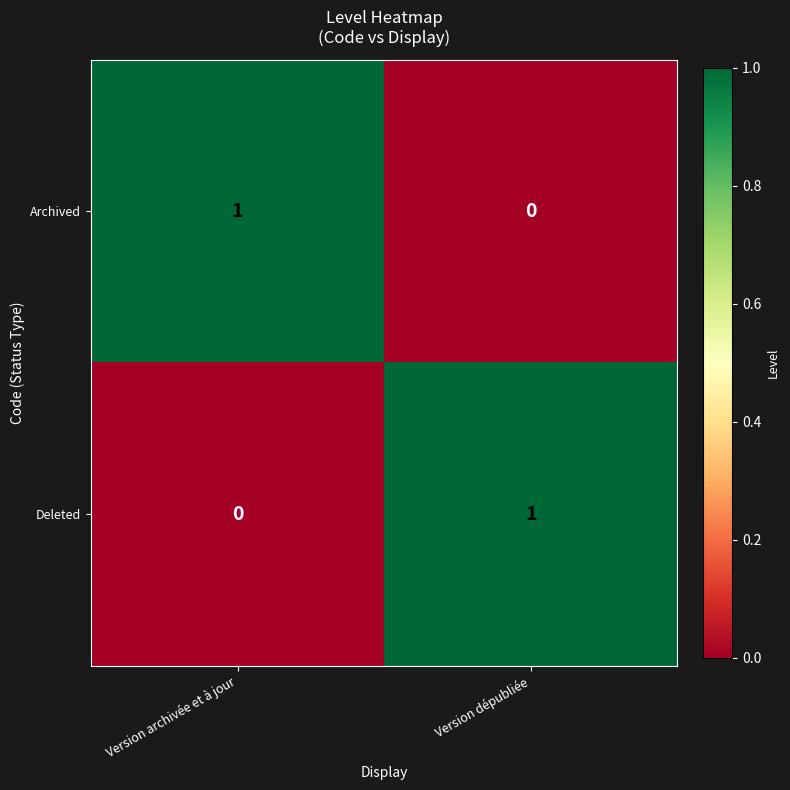

Count the number of categories in the chart.

2